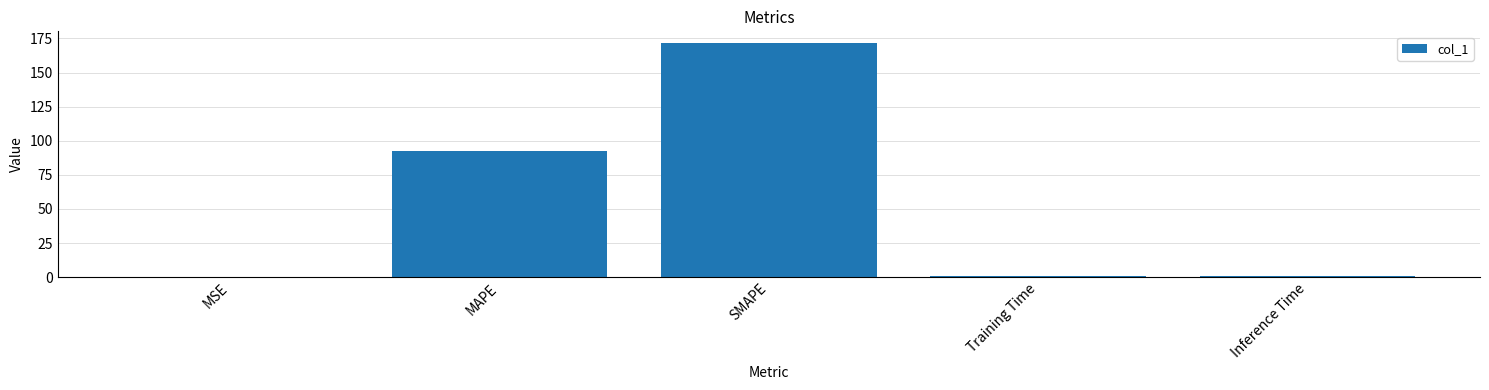

Which category has the highest value across all series?

SMAPE